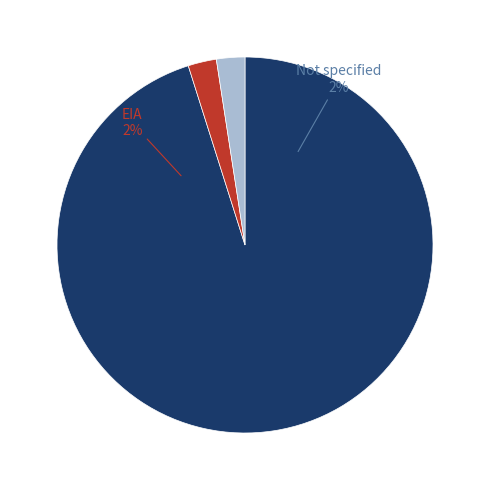

Between DIA and , which is larger?

DIA